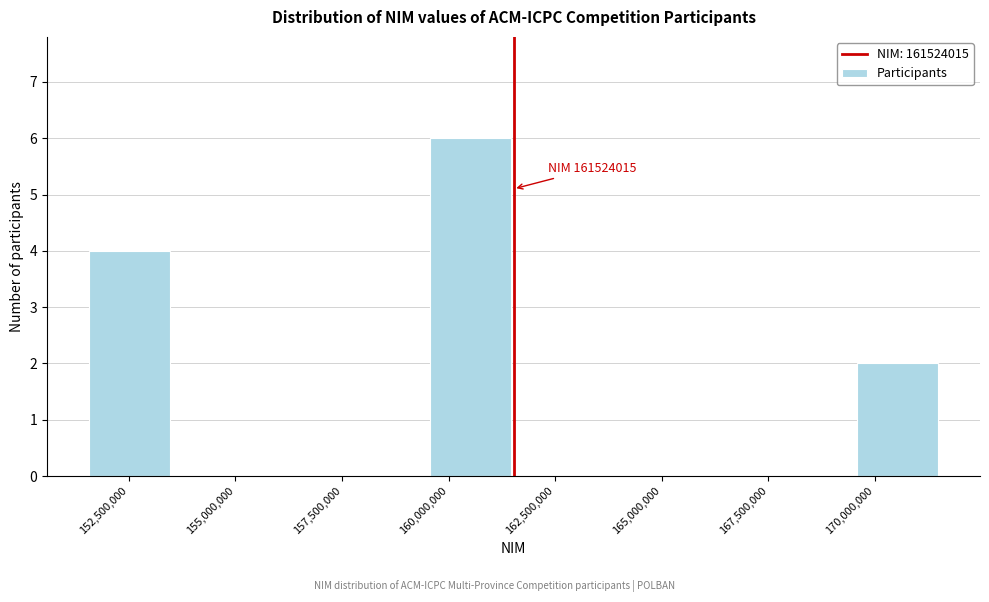

Which range on the x-axis has the tallest bar?

159500000 to 161500000